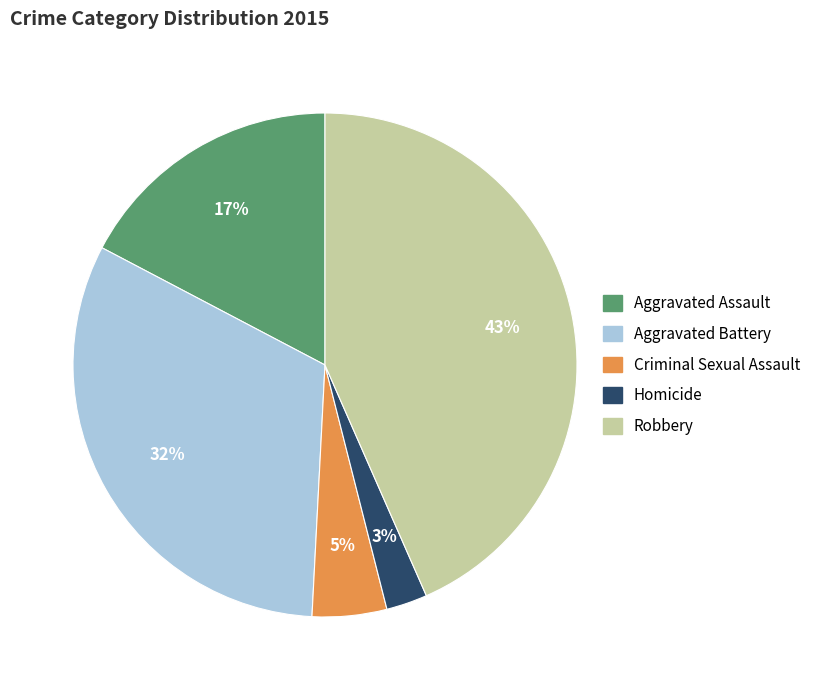

Which slice is the smallest?

Homicide